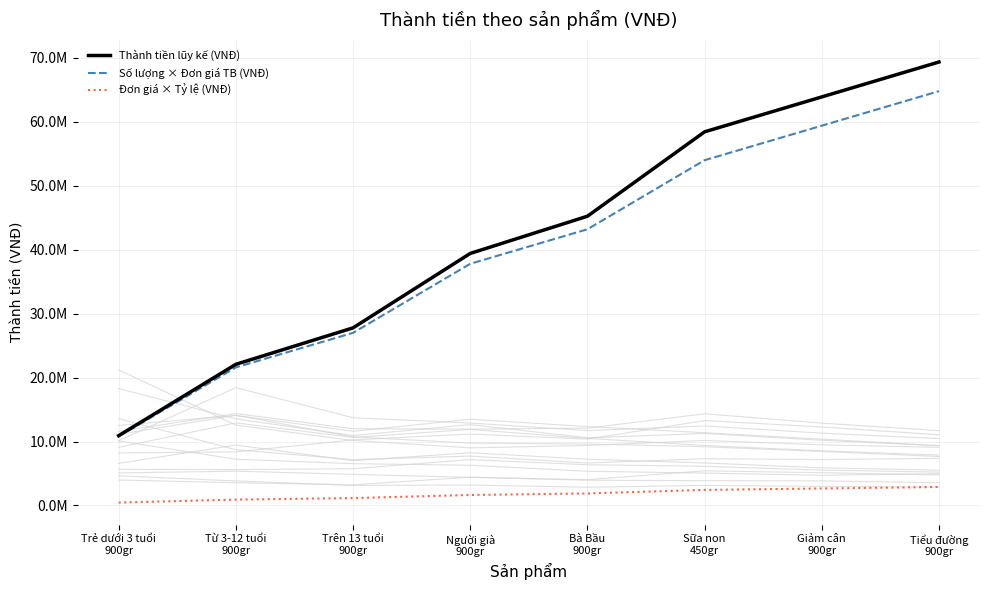

What is the minimum value for Thành tiền lũy kế (VNĐ)?

10920000